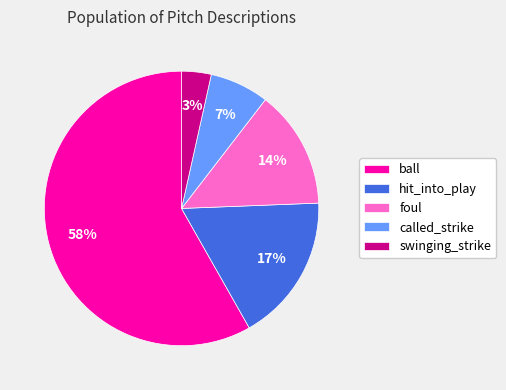

To the nearest percent, what portion does hit_into_play represent?

17%